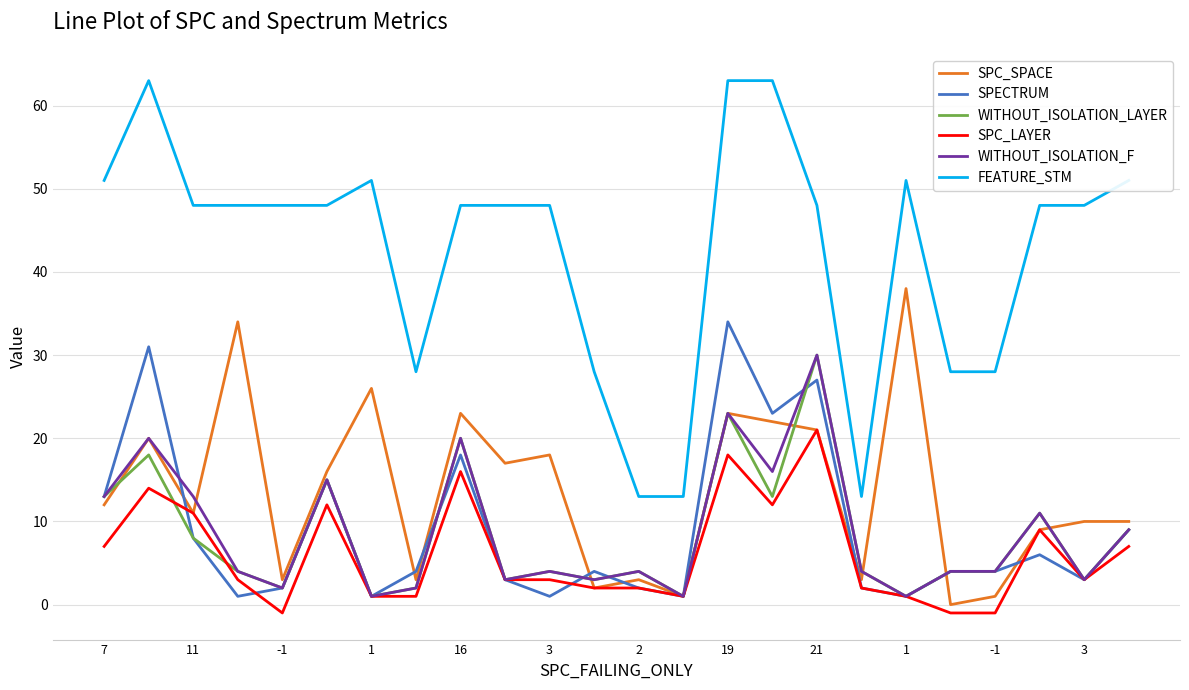

What is the greatest value displayed?

63